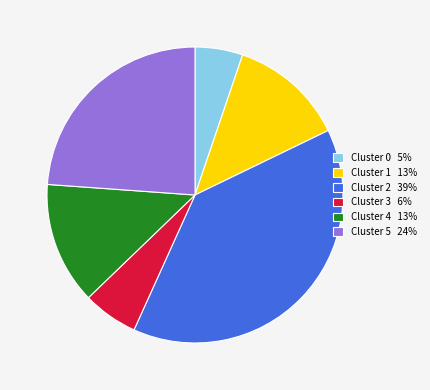

Which category has the biggest portion of the pie?

Cluster 2 39%